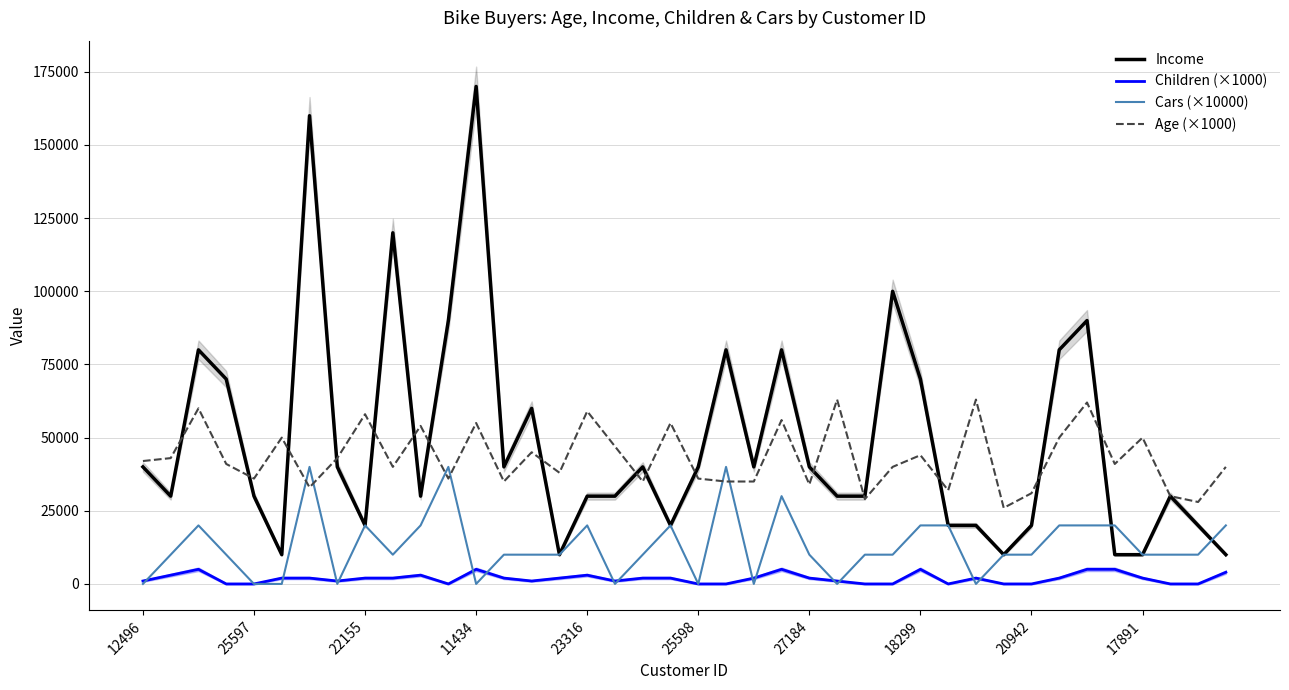

What is the value of the Income point at the 6th from the left?

10000